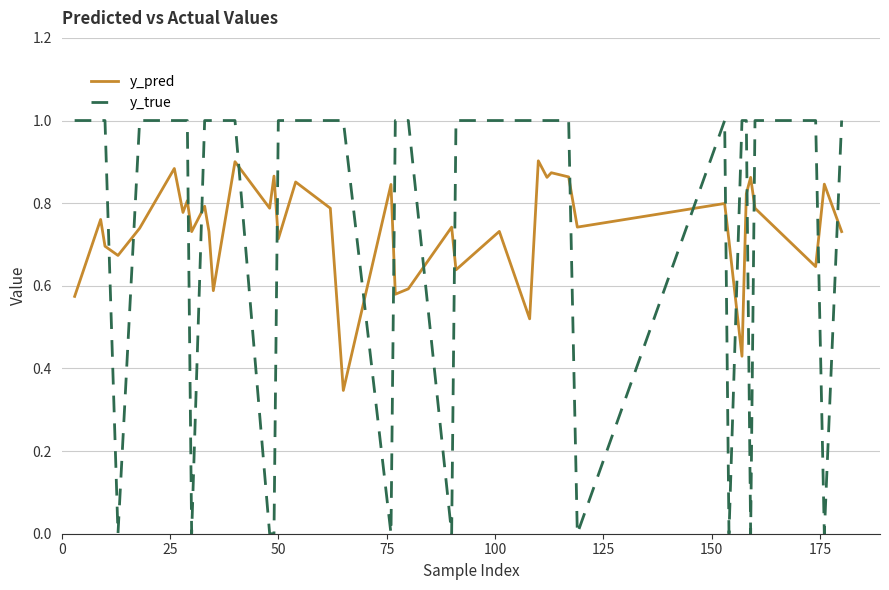

Rank the series by their maximum value, from lowest to highest.

y_pred, y_true